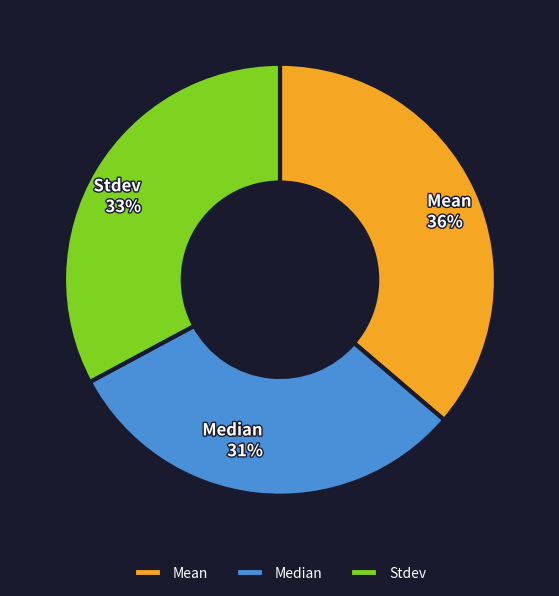

Which has a higher value, Mean or Median?

Mean